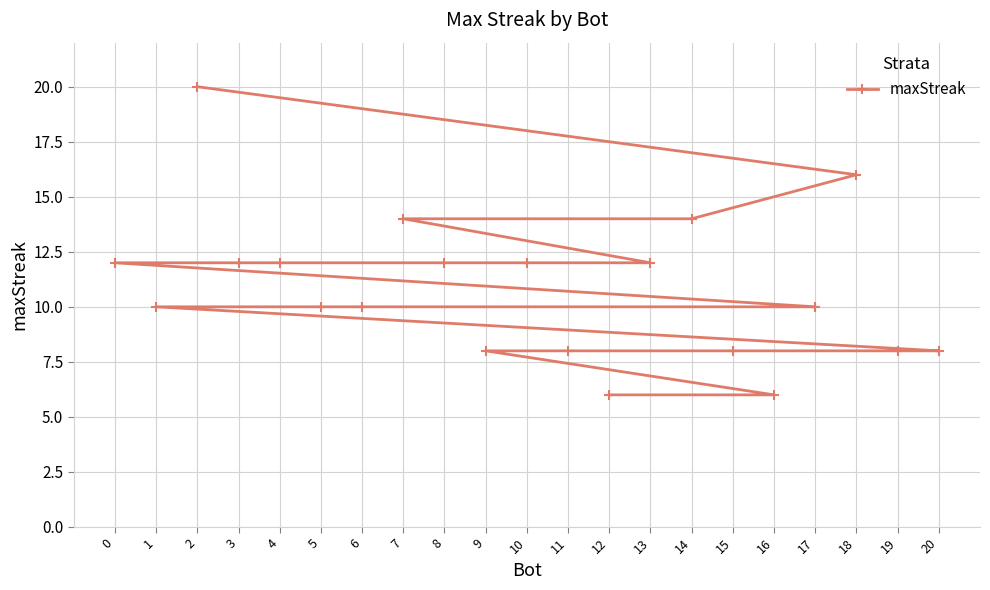

At which category does the chart reach its peak across all series?

2